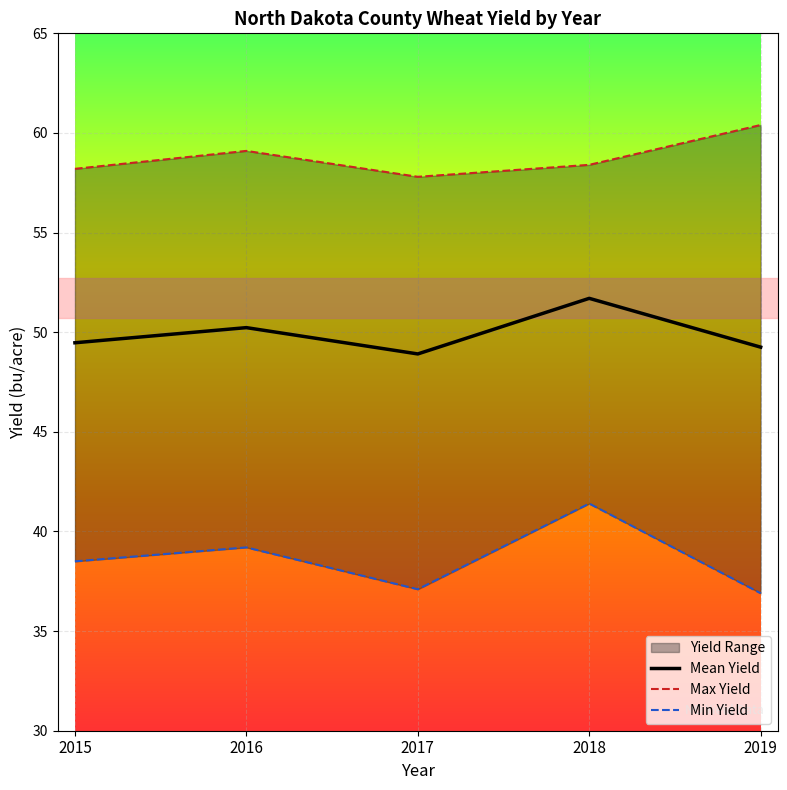

Rank the series by their average value, from highest to lowest.

Max Yield, Mean Yield, Min Yield